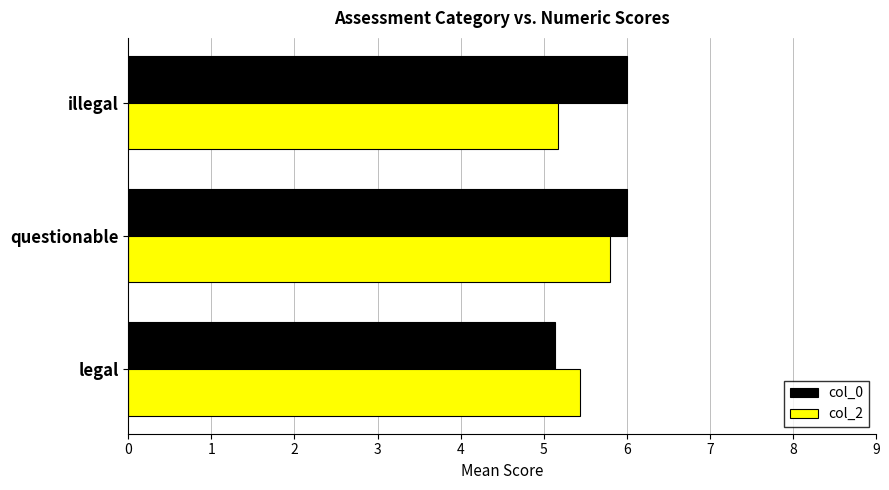

Where is col_0 nearest to the value 5?

legal